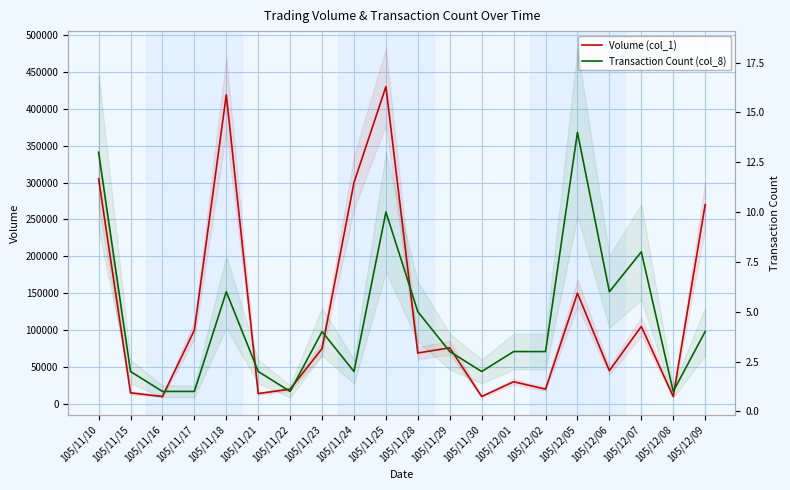

What is the difference between the second highest and minimum values in the Transaction Count (col_8) series?

12